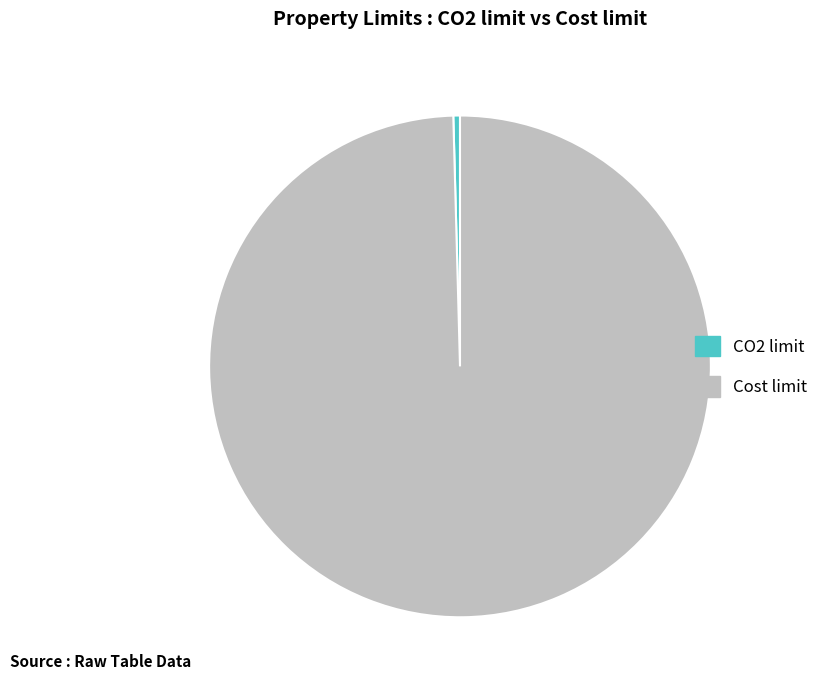

Which slice is the largest?

Cost limit